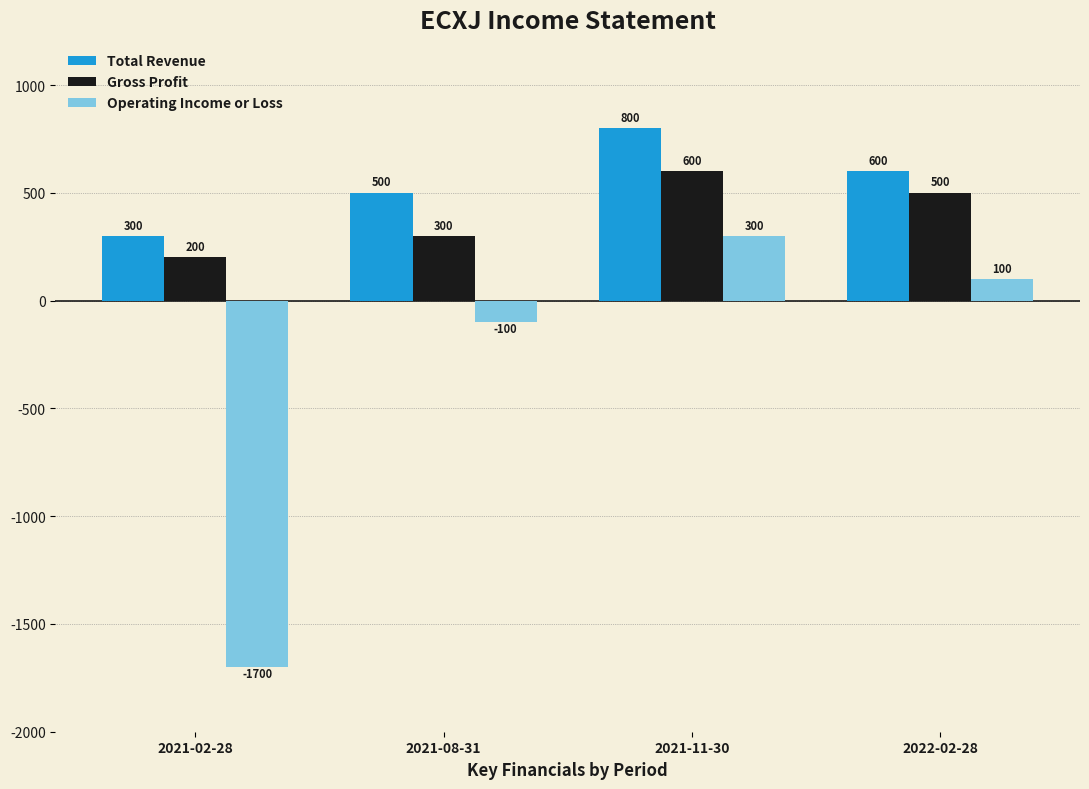

Reading right to left, transcribe all the data shown in this chart.

Total Revenue: 600	800	500	300
Gross Profit: 500	600	300	200
Operating Income or Loss: 100	300	-100	-1700